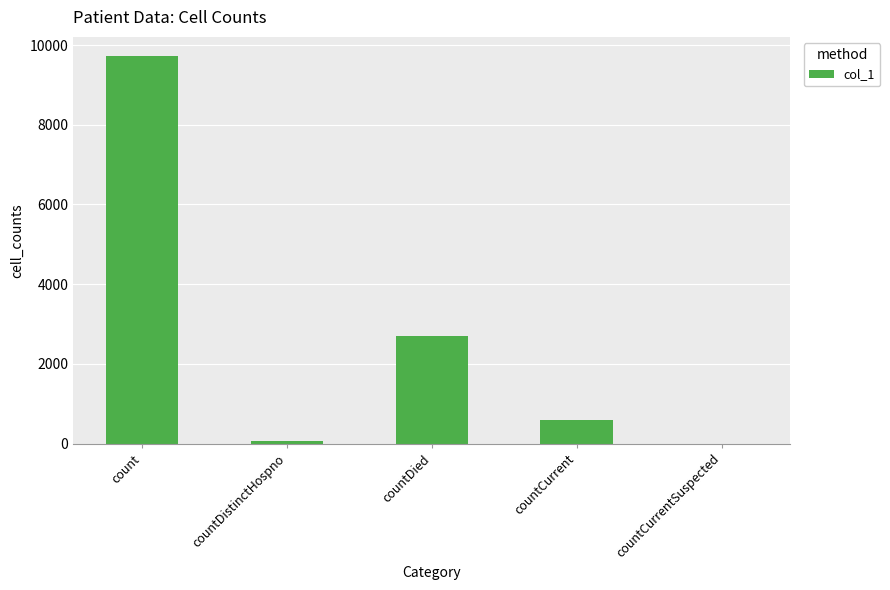

At which label is the value closest to 4859?

countDied